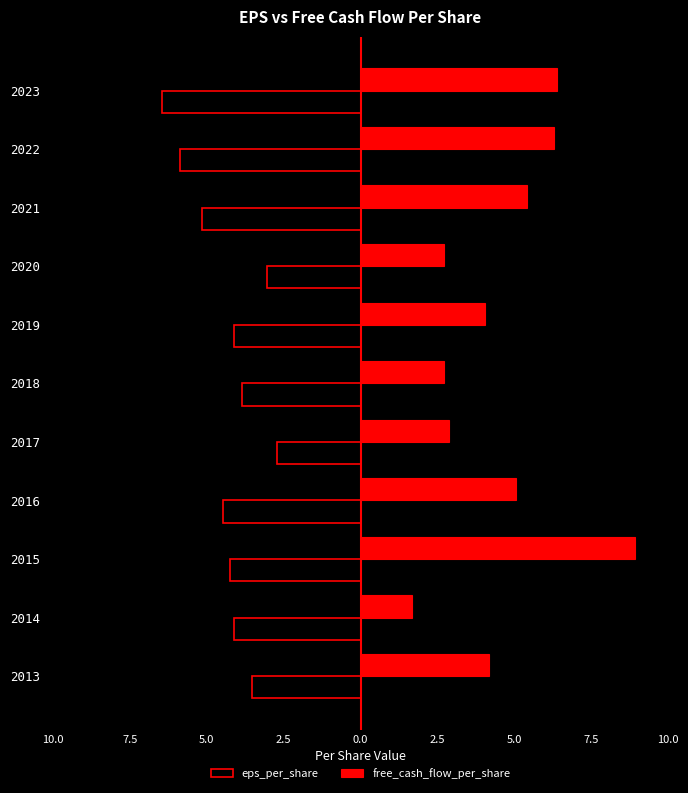

What are all the series names shown in the legend?

eps_per_share, free_cash_flow_per_share